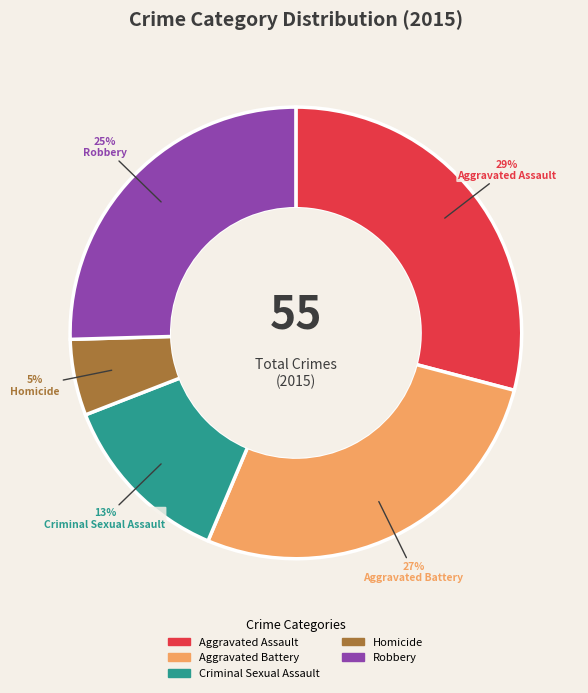

Combined, do Aggravated Assault and Robbery account for over 50%?

Yes